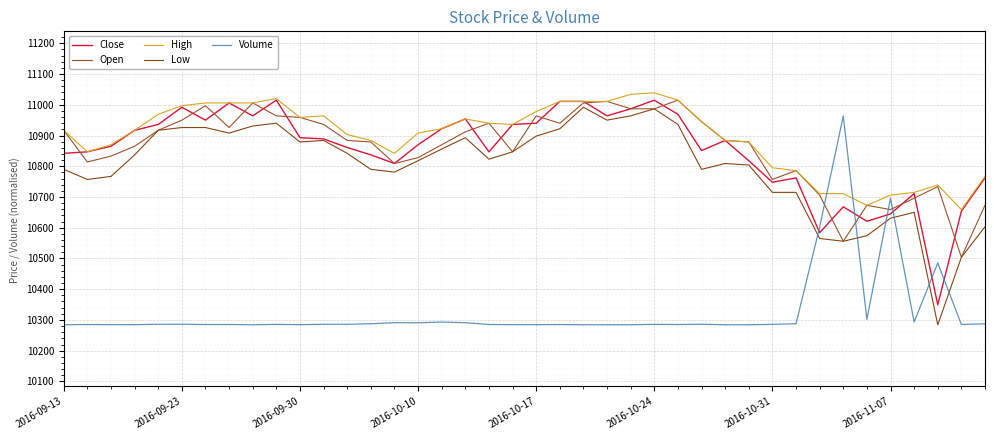

What is the average value of the Low series?

10799